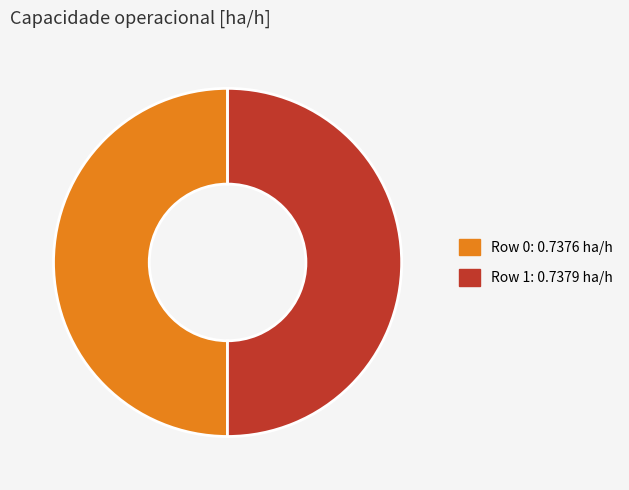

Is the sum of Row 1 and Row 0 greater than half?

Yes